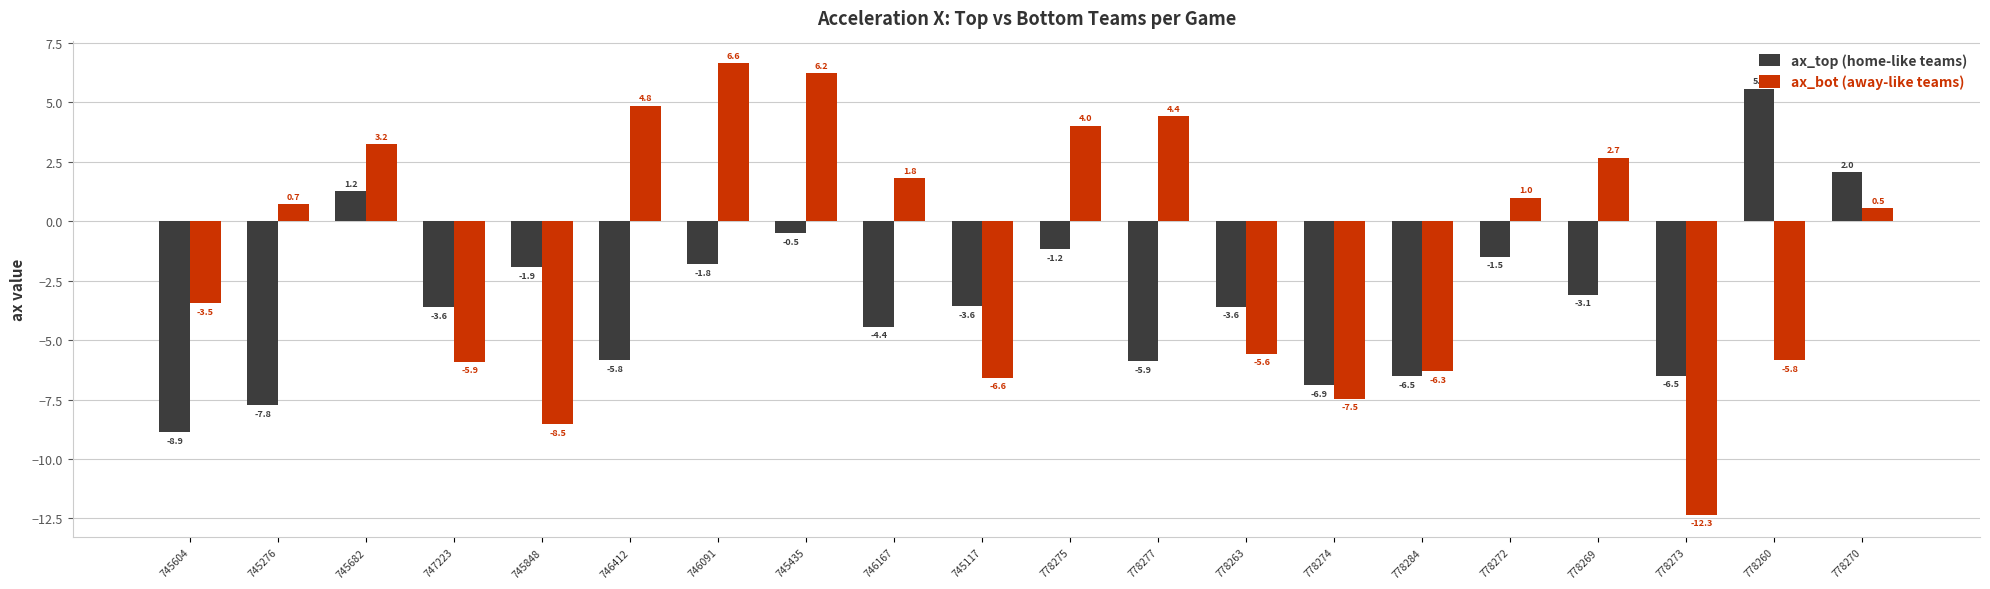

Does the chart contain stacked bars?

No